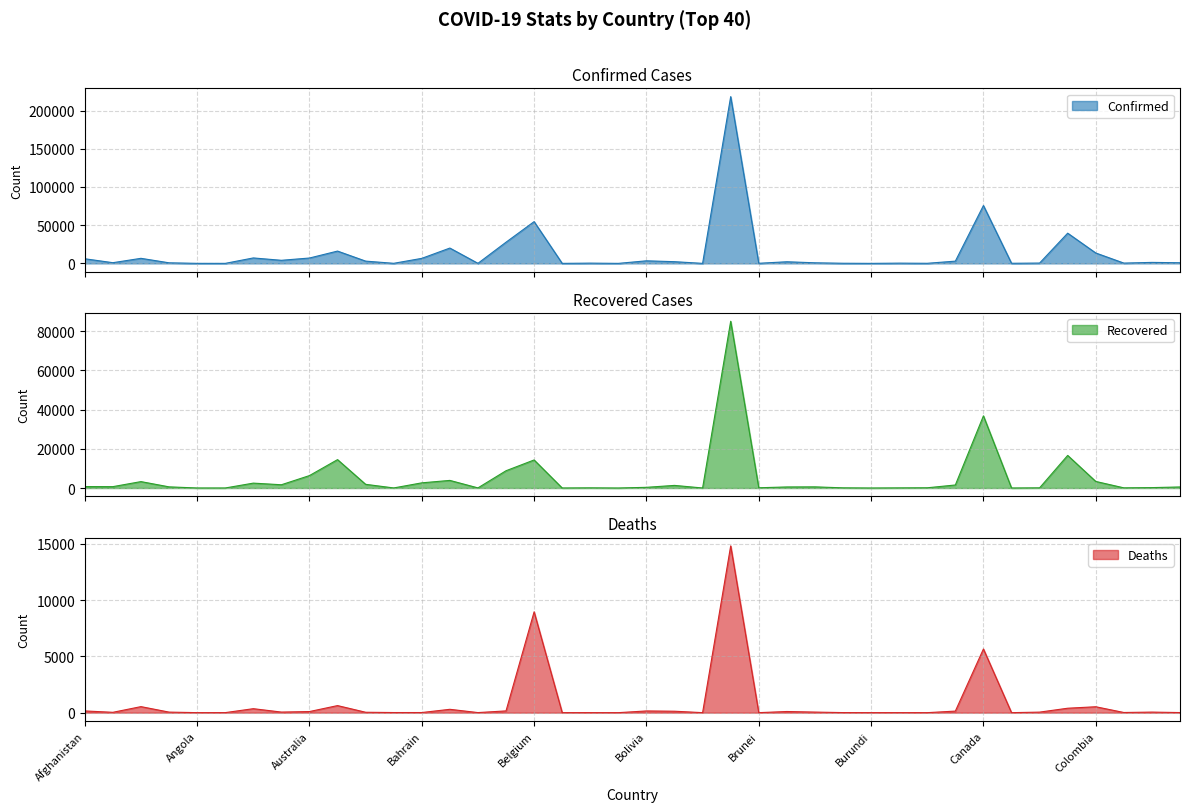

At which category does Confirmed reach its first local peak?

Algeria